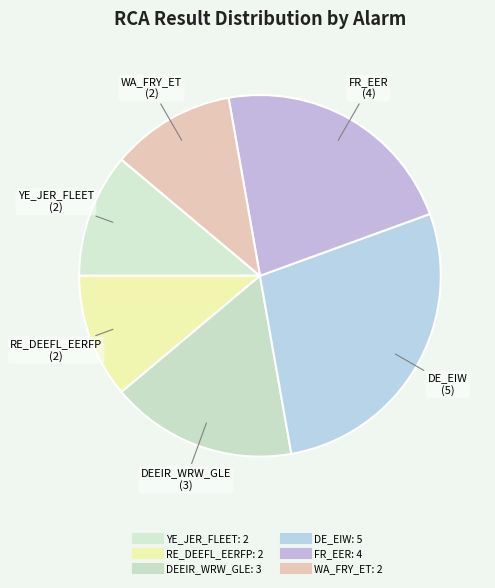

How many slices are in this pie chart?

6